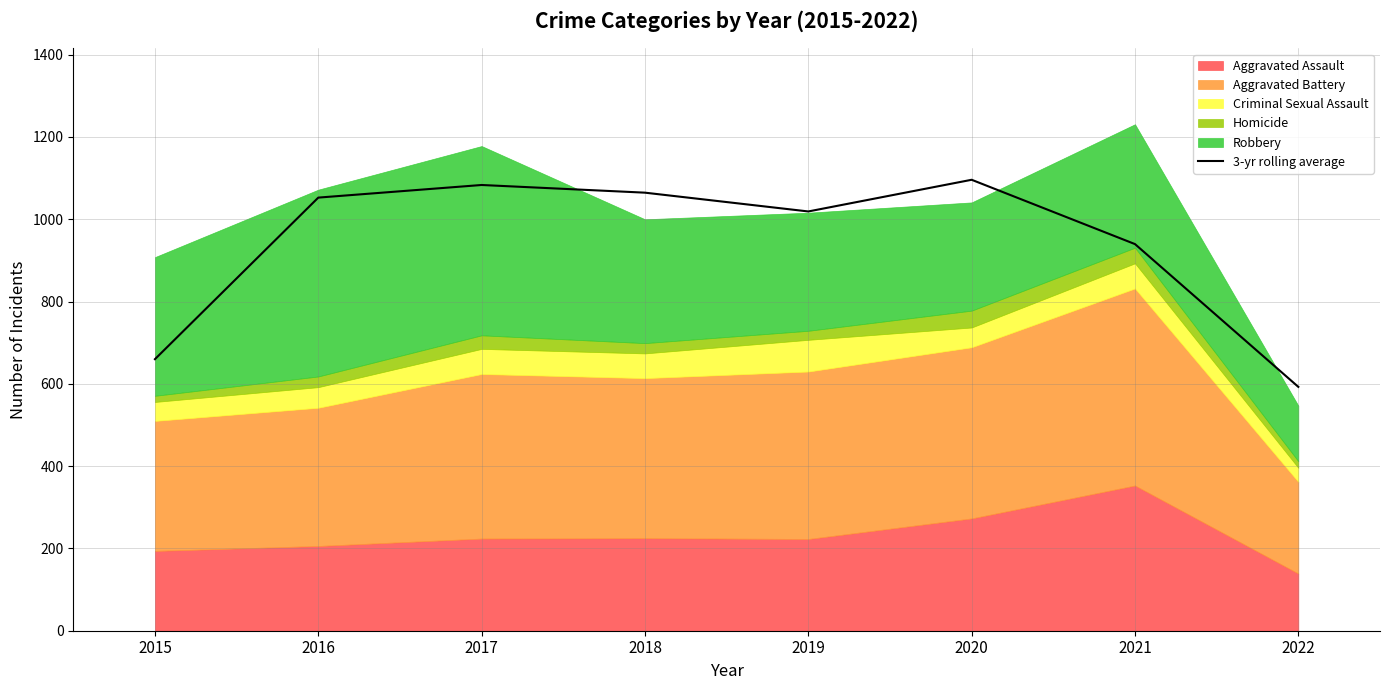

What is the difference between the maximum and second lowest values?

436.0